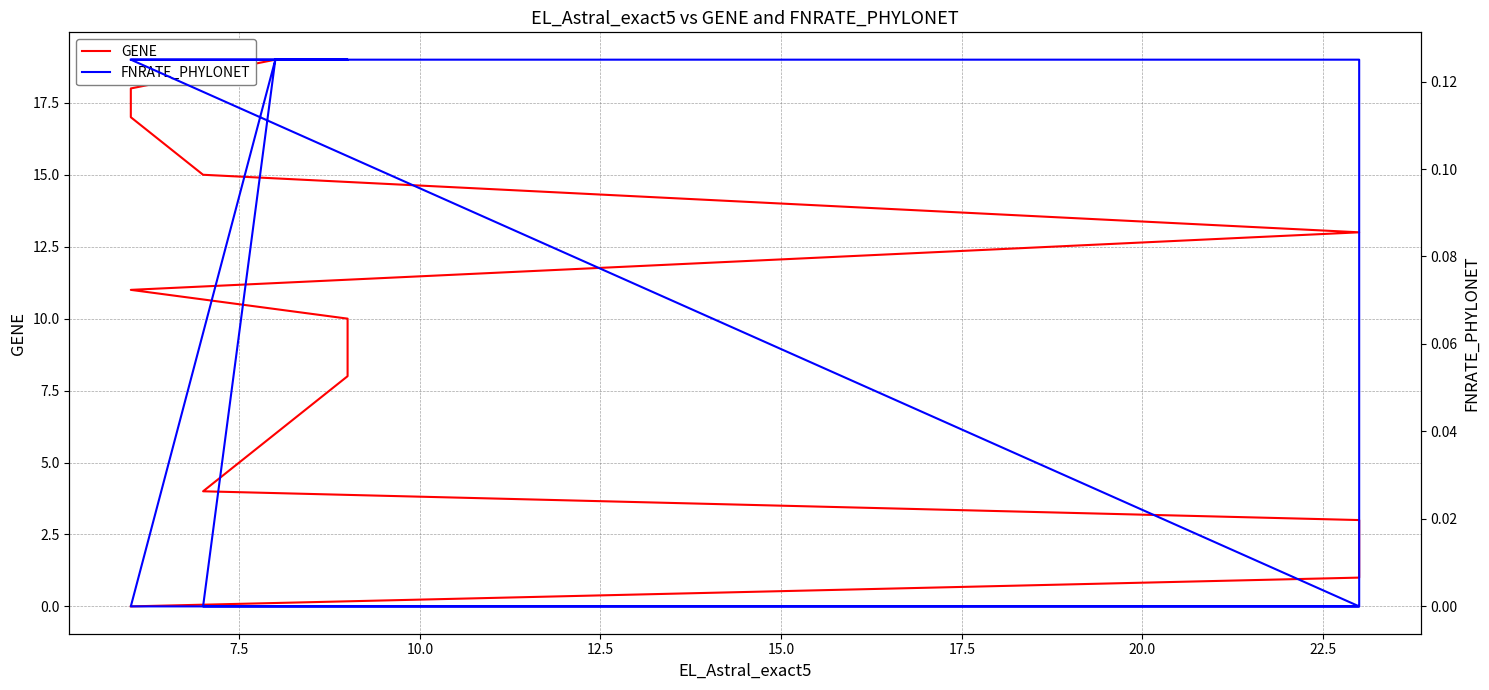

How many data points does each series have?

13